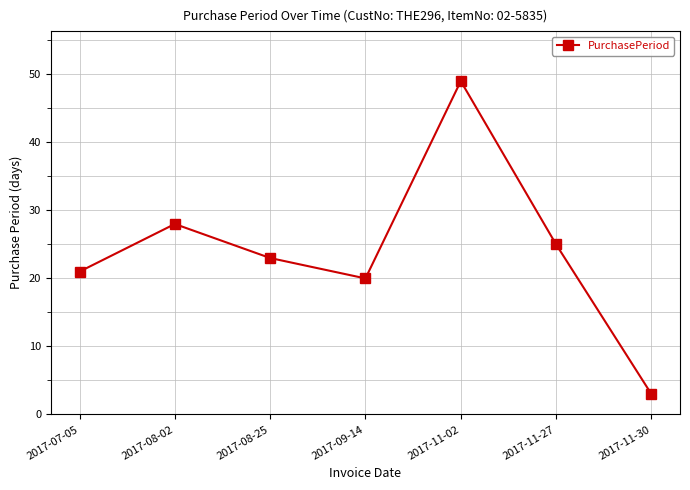

What is the value of the 6th point from the left?

25